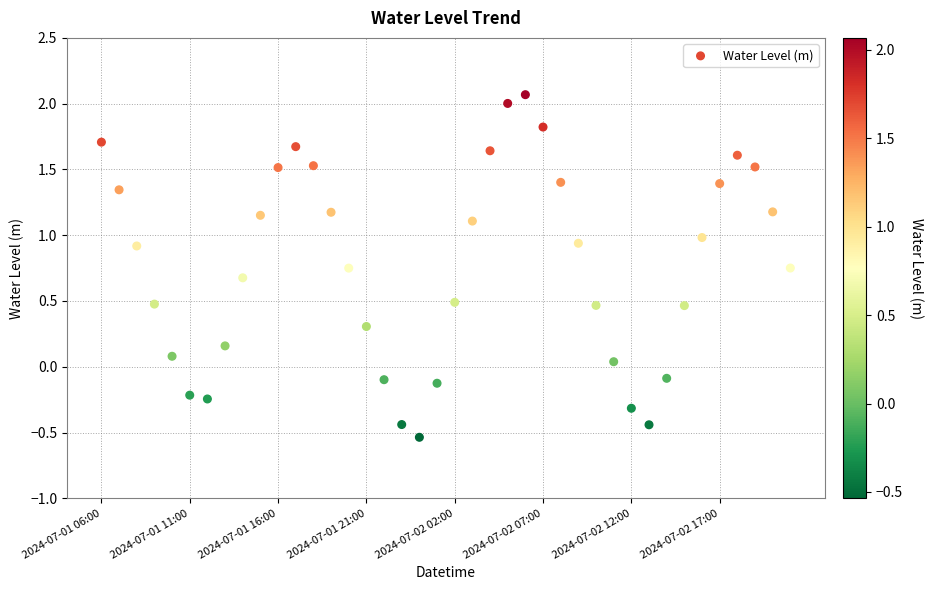

What is the range of Y values (max minus min)?

2.6